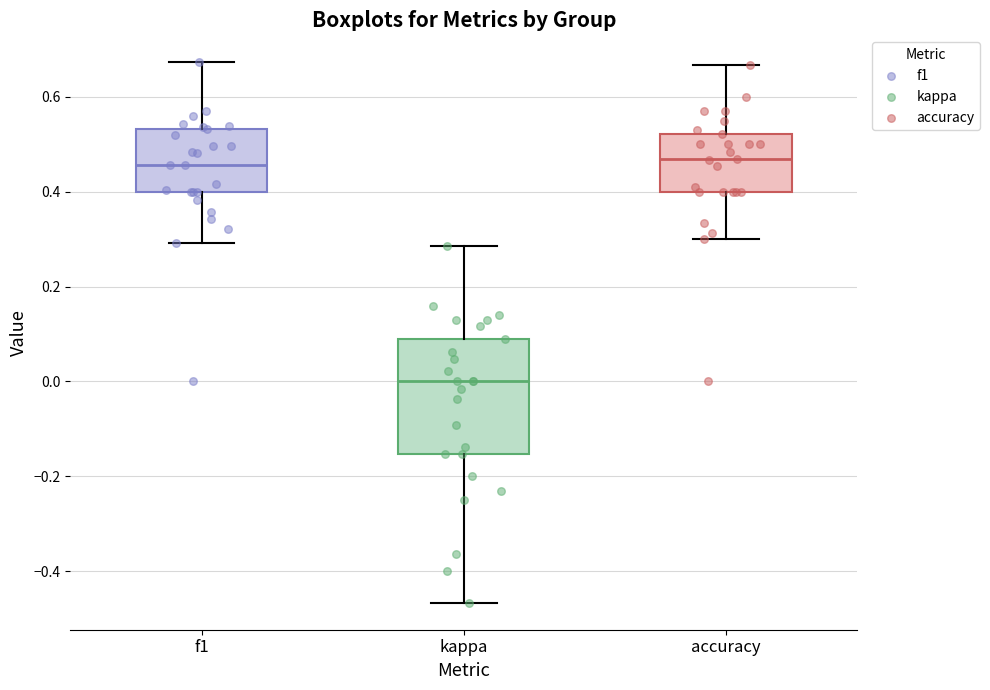

Which box is the tallest, from its lower edge to its upper edge?

kappa